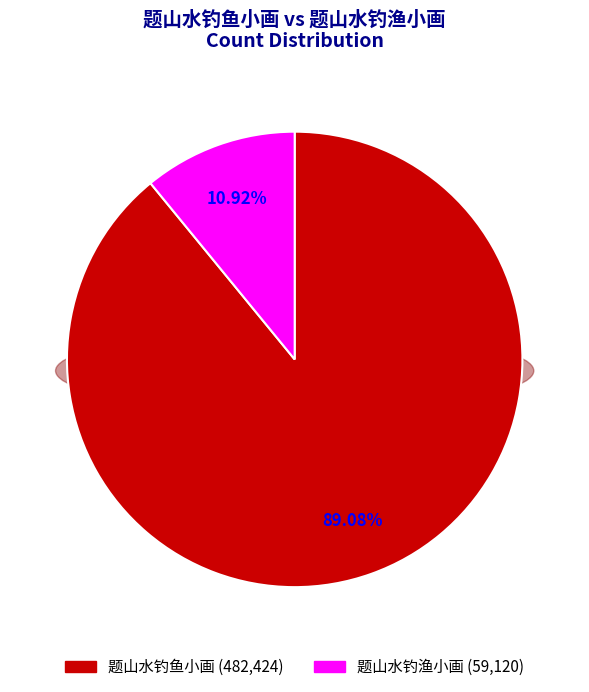

Count the number of slices in the pie.

2